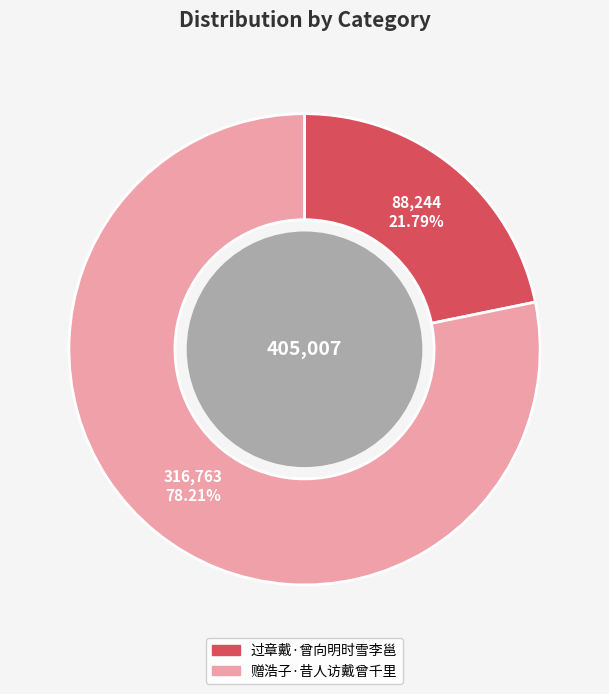

Rank the categories by value from highest to lowest.

赠浩子·昔人访戴曾千里, 过章戴·曾向明时雪李邕